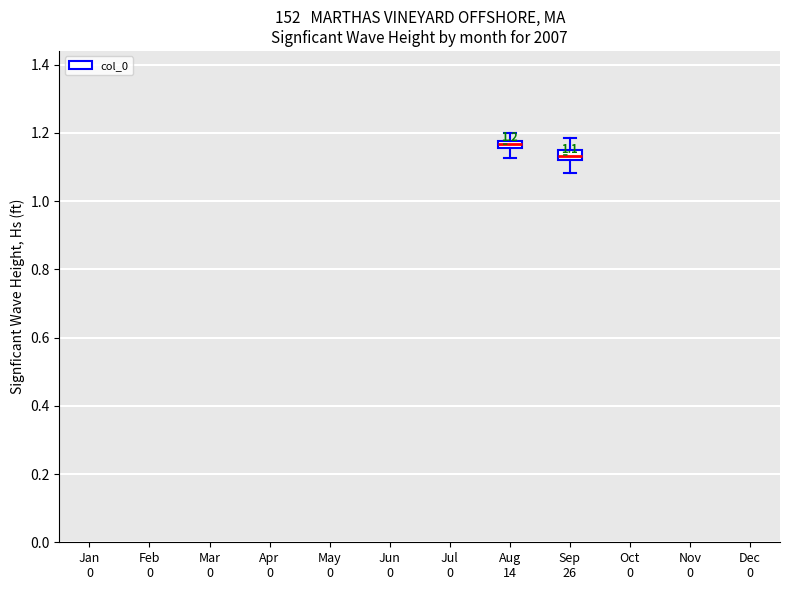

Which box has the lowest median line?

Sep 26